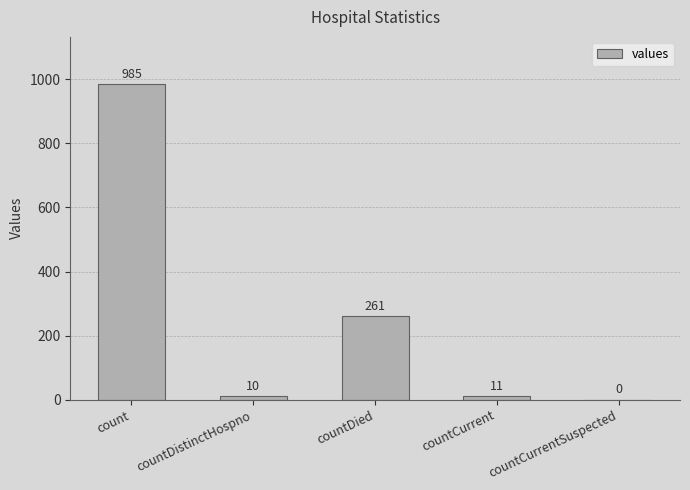

How many data points does each series have?

5